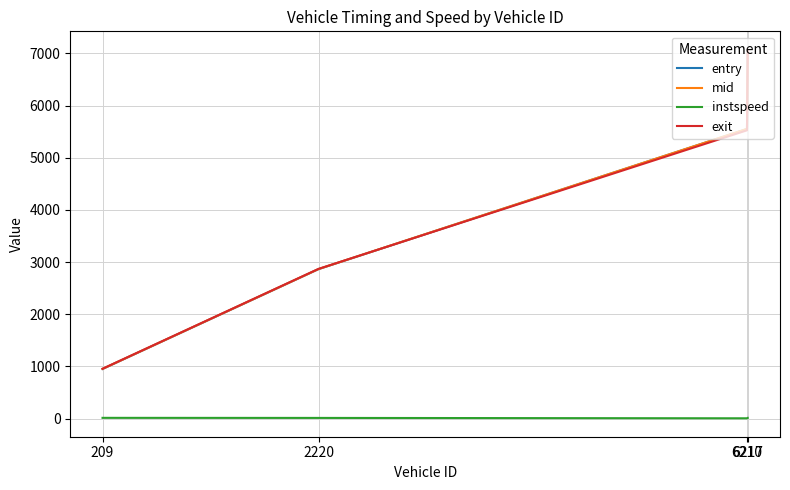

What is the sum of the entry values at 6210 and 2220?

8417.4